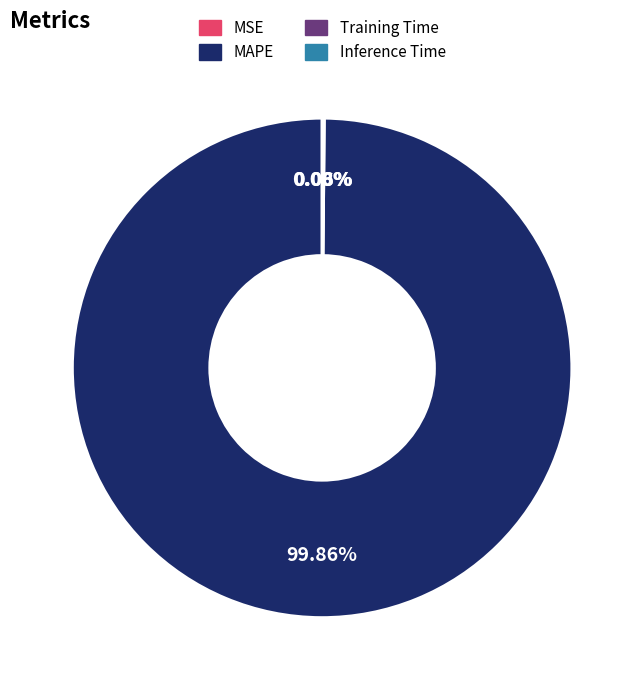

To the nearest percent, what is the average slice percentage?

25%